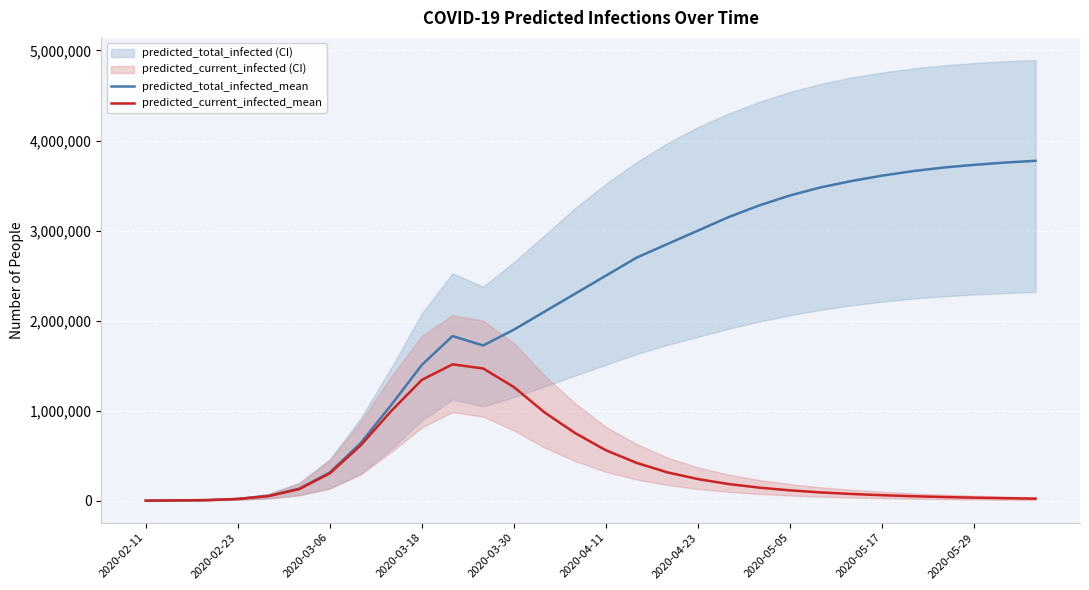

At 2020-03-18, list the series in order from largest to smallest.

predicted_total_infected_mean, predicted_current_infected_mean